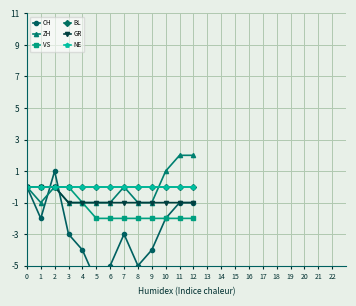

How many interior local valleys does the CH series have?

3